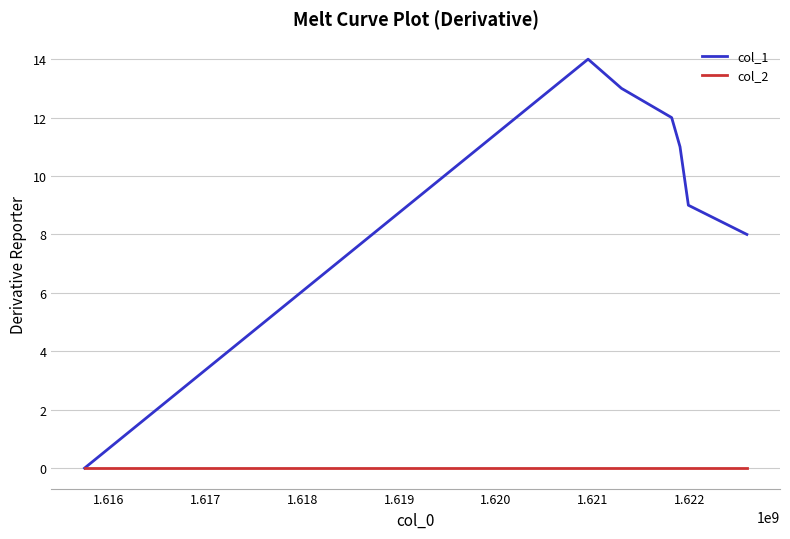

What are all the series names shown in the legend?

col_1, col_2